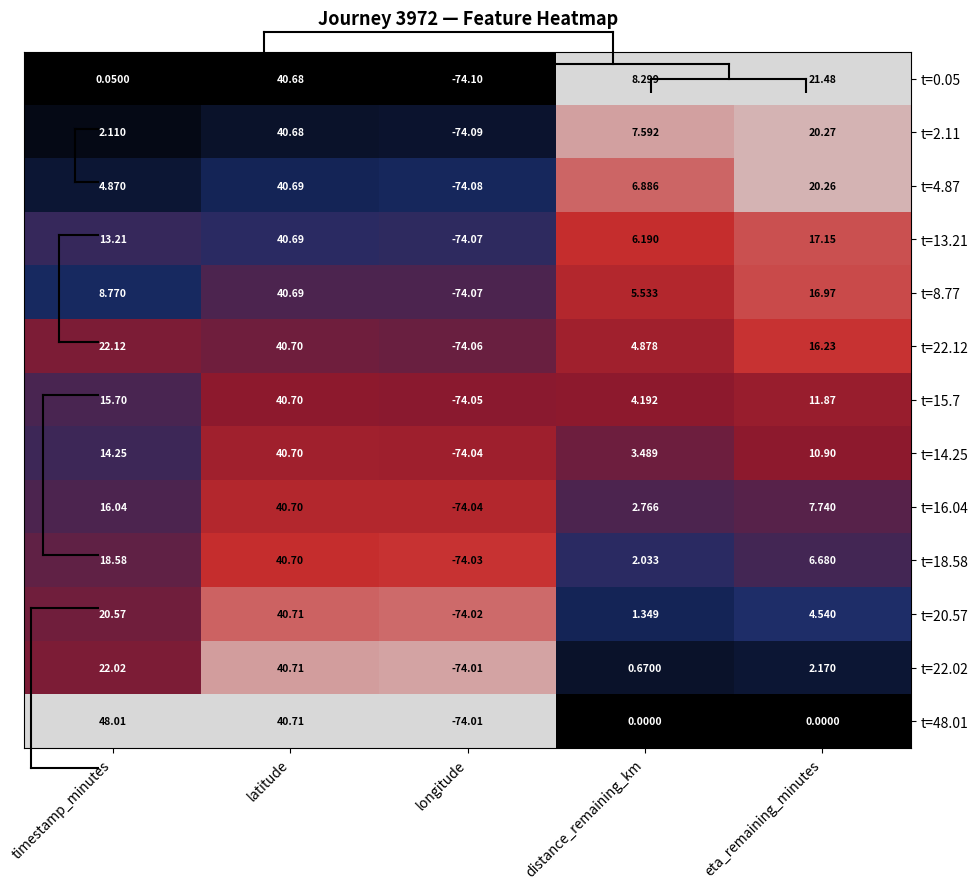

Which category has the lowest value in the t=22.02 series?

longitude